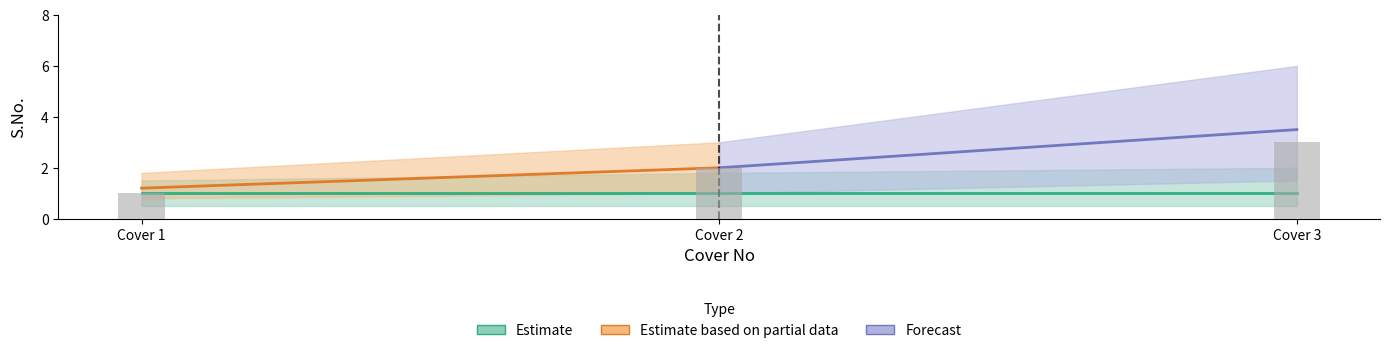

Which category has the lowest value across all series?

Cover 1